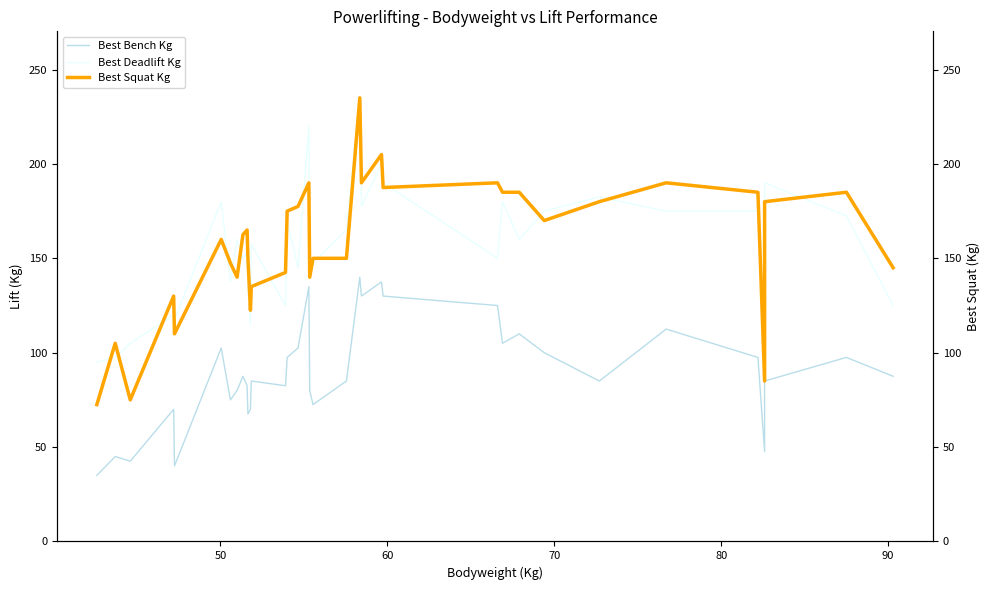

Does the chart have visible grid lines?

No